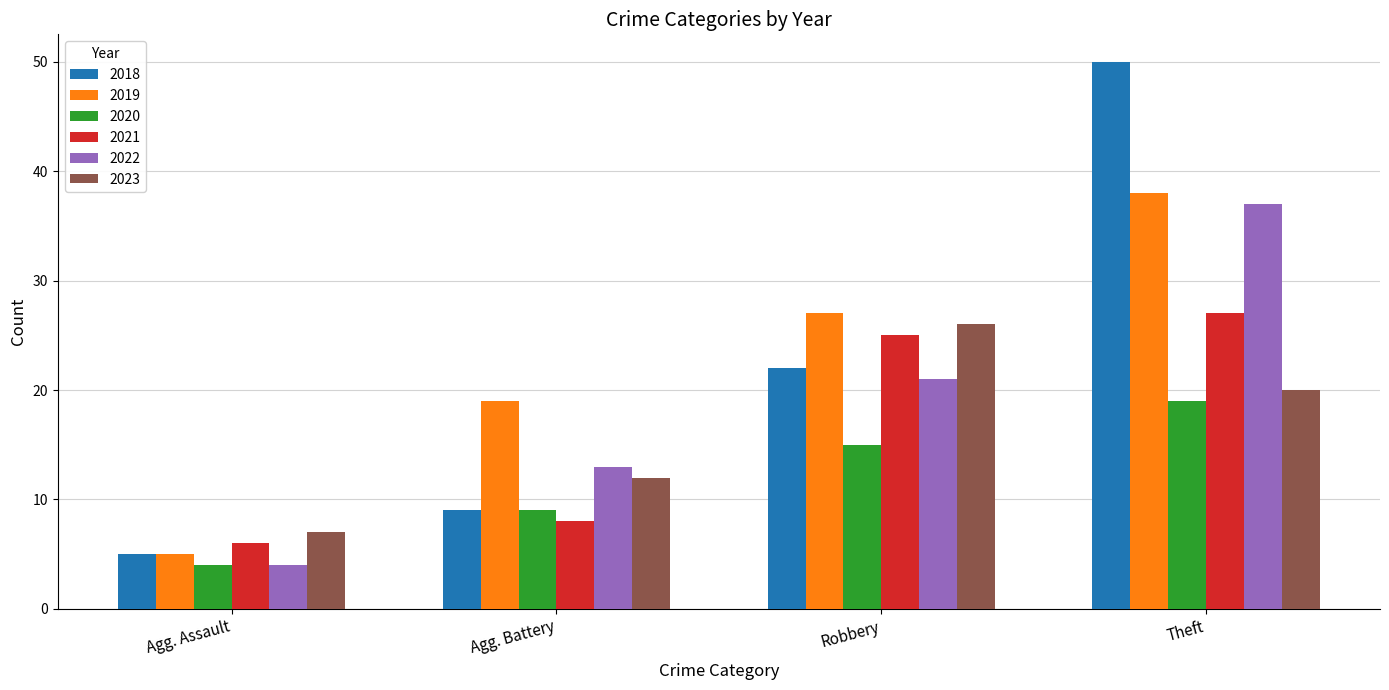

Which series has the widest spread of values?

2018